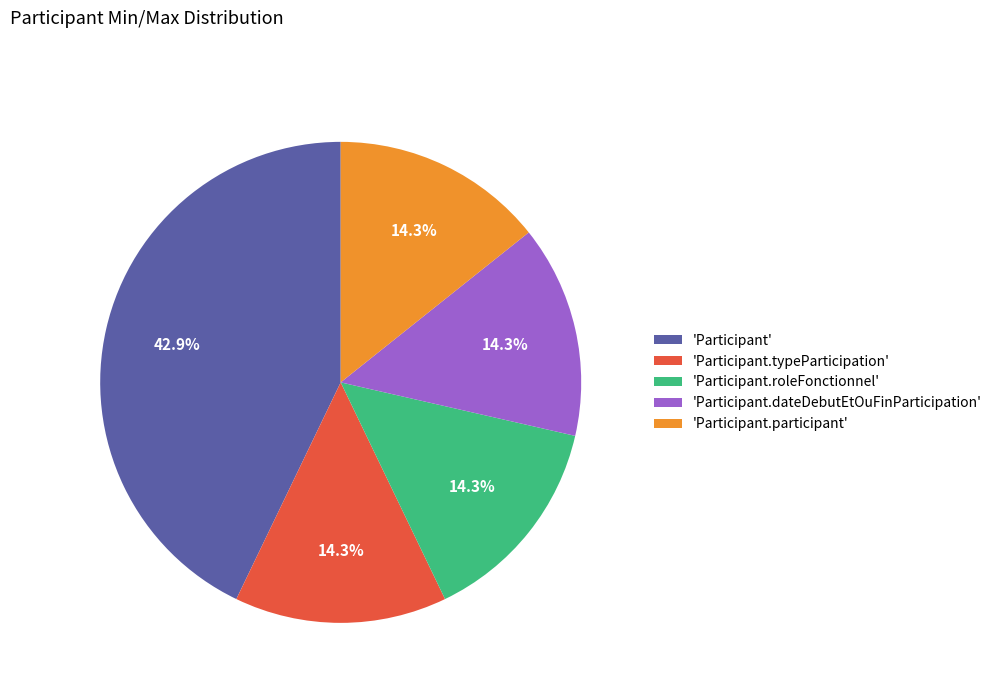

Which slice is the largest?

'Participant'